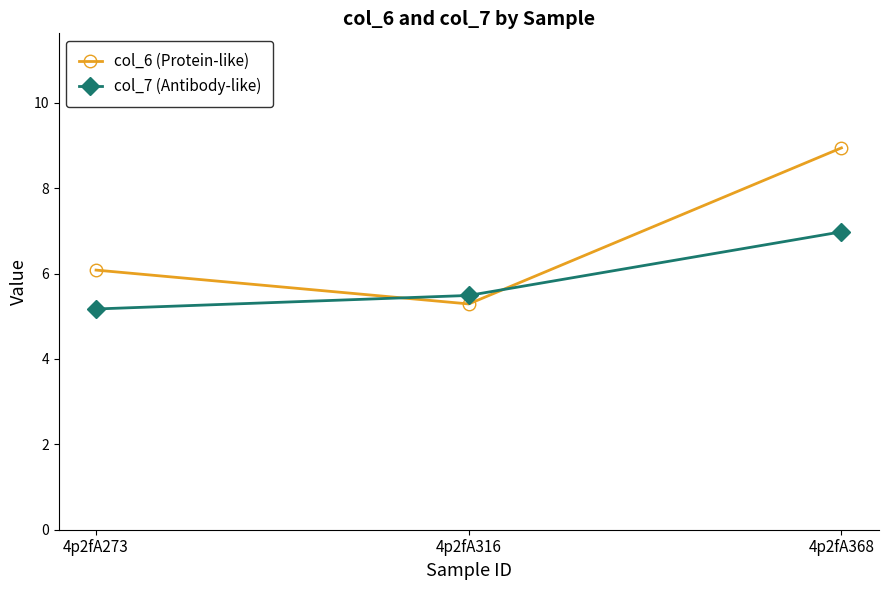

Reading left to right, extract all data points from this chart.

col_6 (Protein-like): 6.1	5.3	8.9
col_7 (Antibody-like): 5.2	5.5	7.0